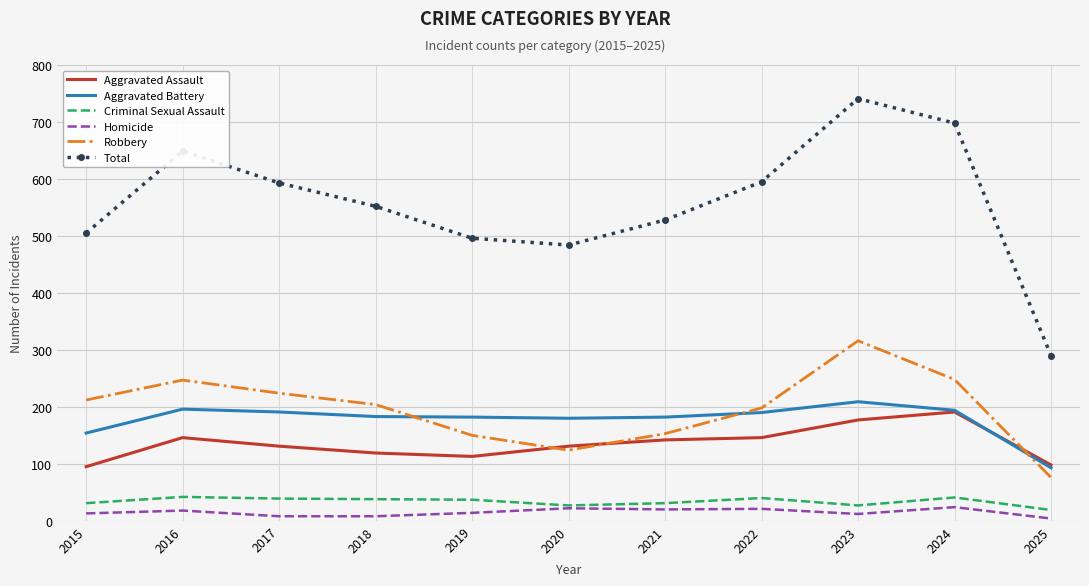

True or false: Aggravated Battery and Homicide intersect in this chart.

False